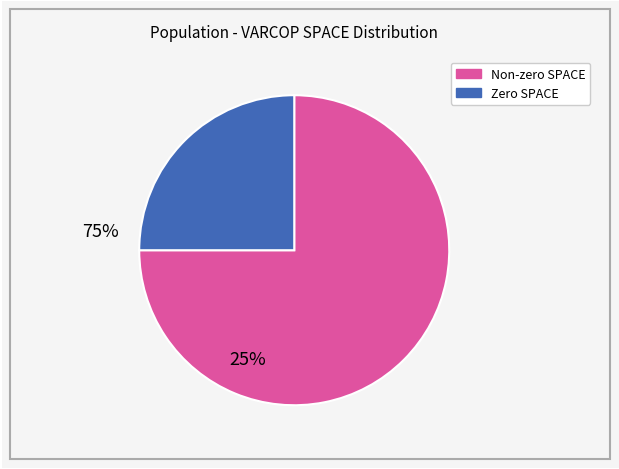

Is there any slice that represents more than half of the pie?

Yes